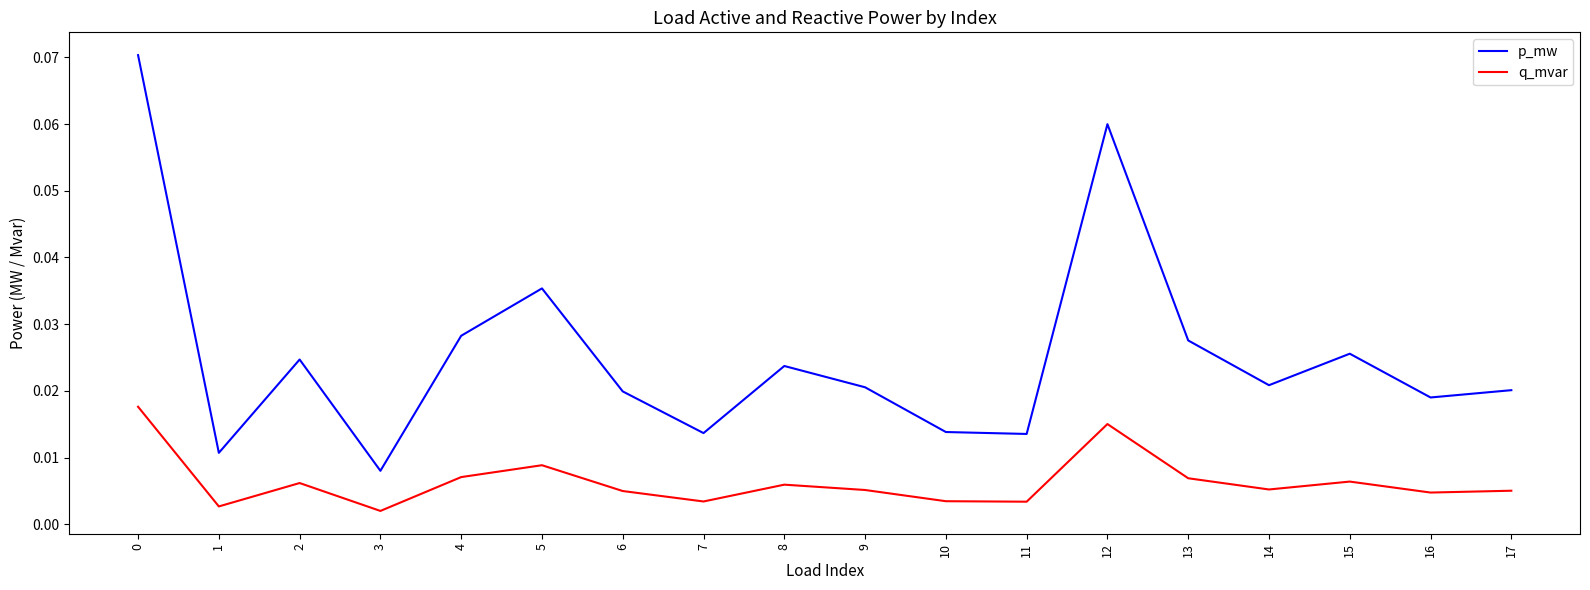

Rank the series at 1 from lowest to highest value.

q_mvar, p_mw